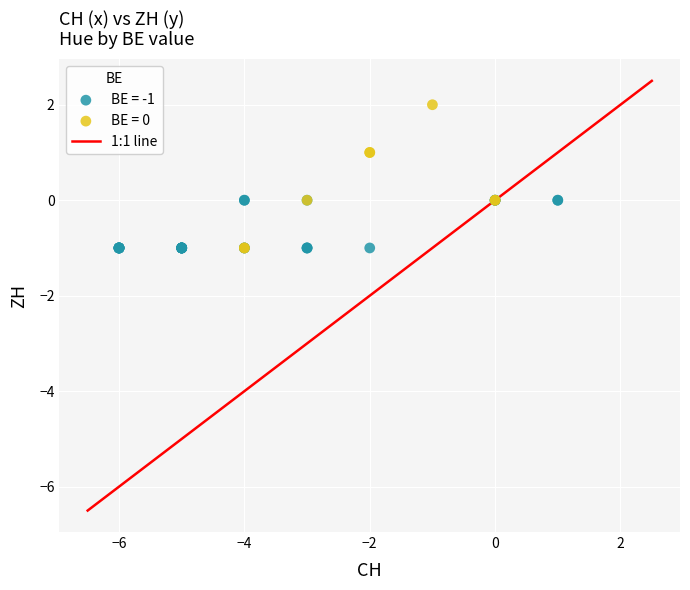

Which series reaches the maximum Y coordinate?

BE = 0